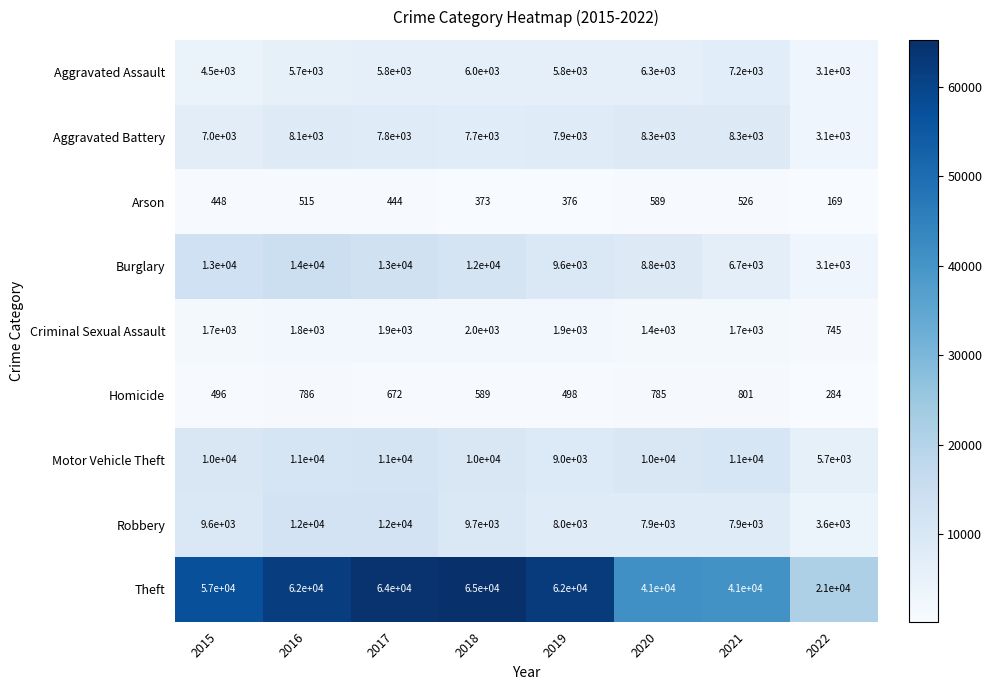

What is the average value of the Homicide series?

614